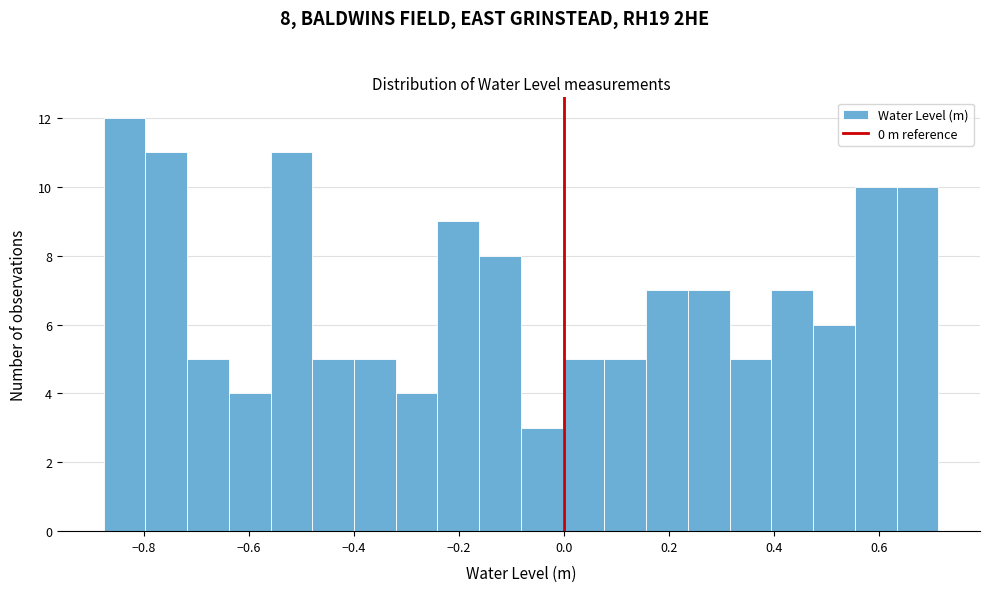

Around what value on the x-axis is the tallest bar? Give the approximate position of its centre, as read against the axis.

-0.84